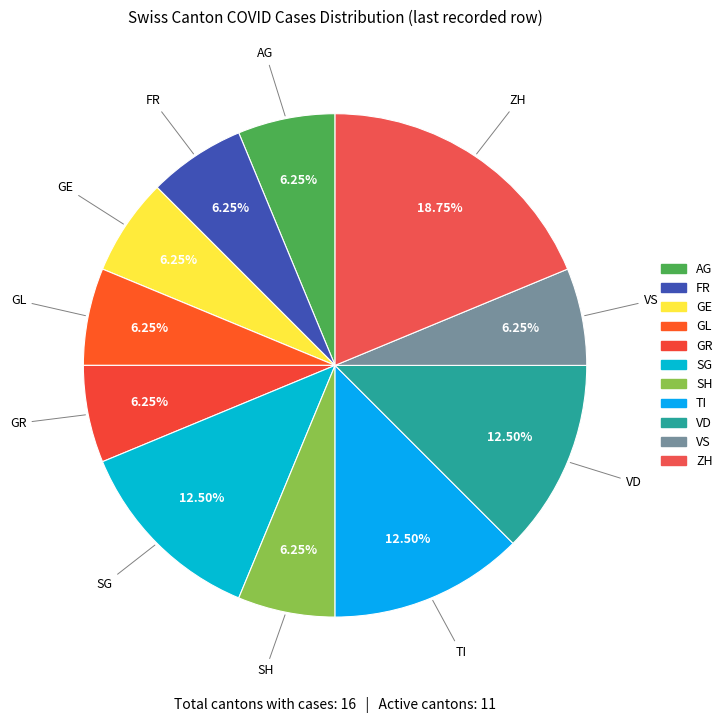

Between GE and VD, which is larger?

VD